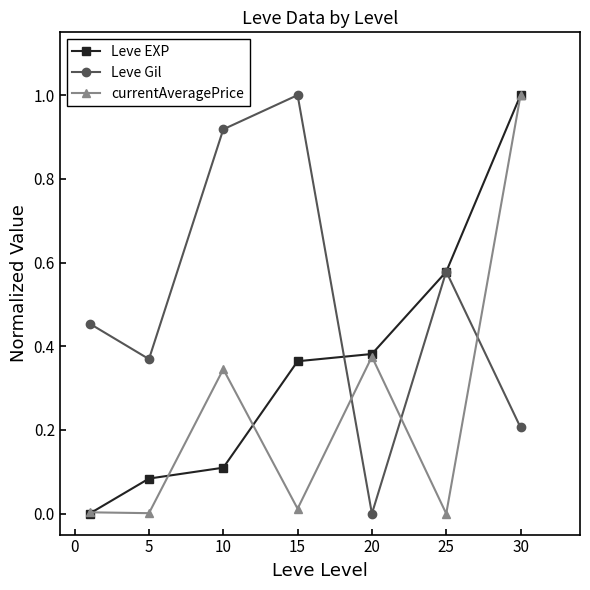

Which series has the largest total across all categories?

Leve Gil